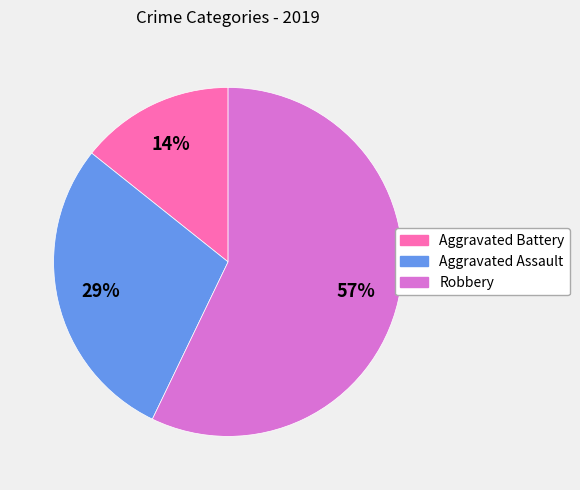

Combined, do Aggravated Assault and Aggravated Battery account for over 50%?

No